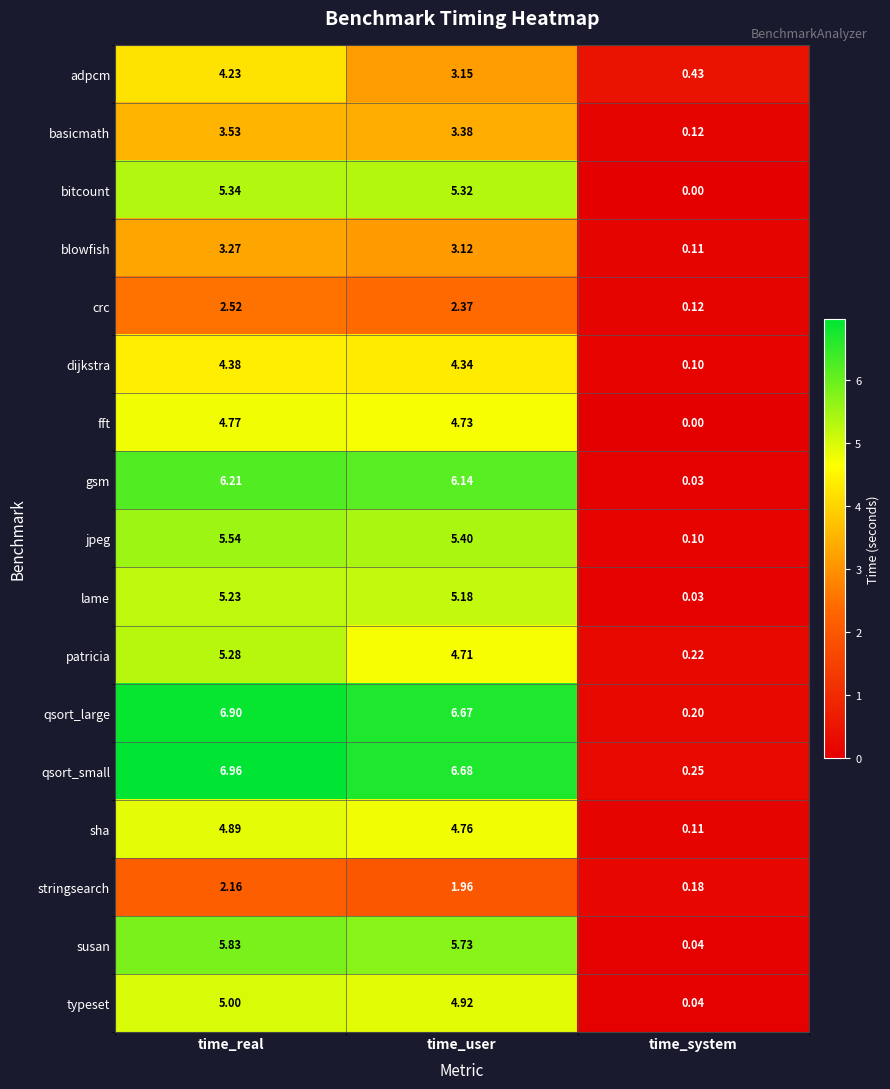

Which series has the largest range (max minus min)?

qsort_small